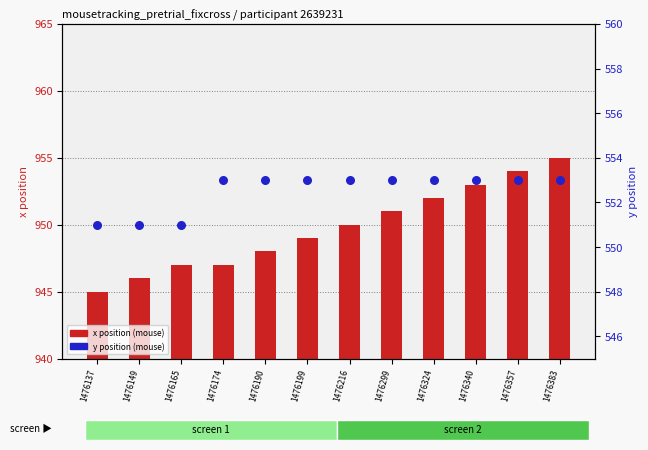

Which series reaches the minimum Y coordinate?

x position (mouse)